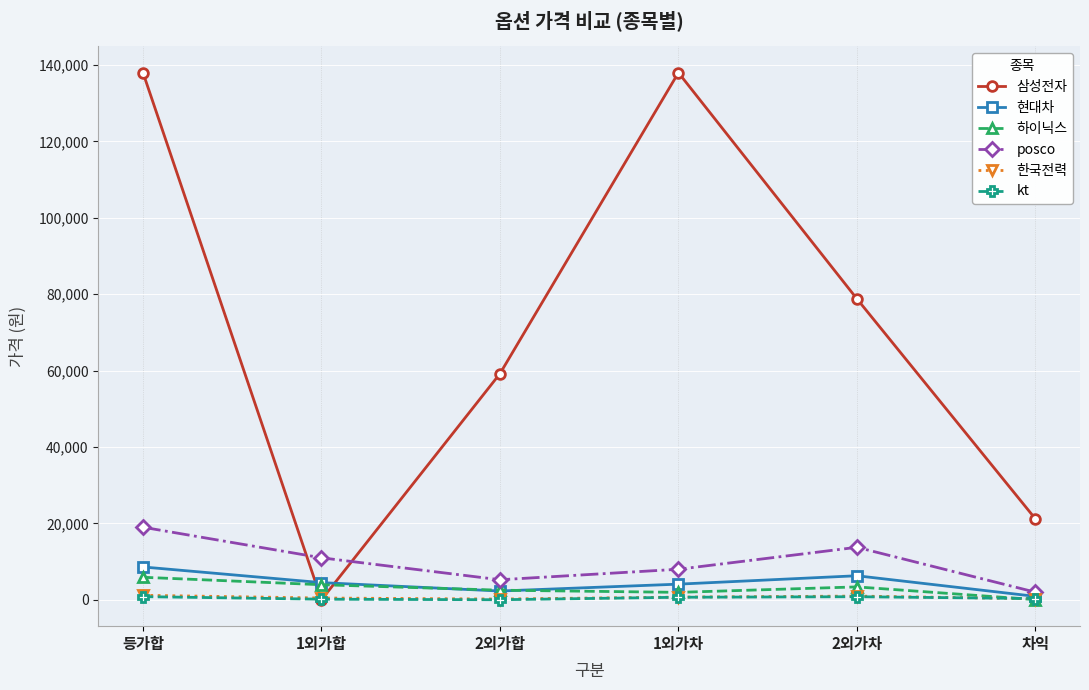

At which label does posco reach its minimum?

차익